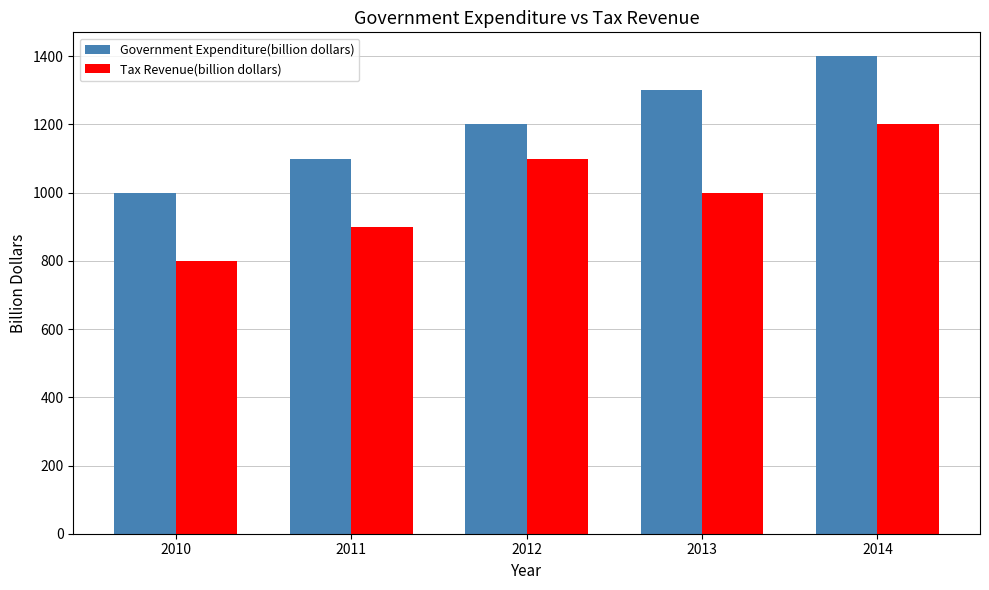

Rank the categories by Government Expenditure(billion dollars) value from highest to lowest.

2014, 2013, 2012, 2011, 2010